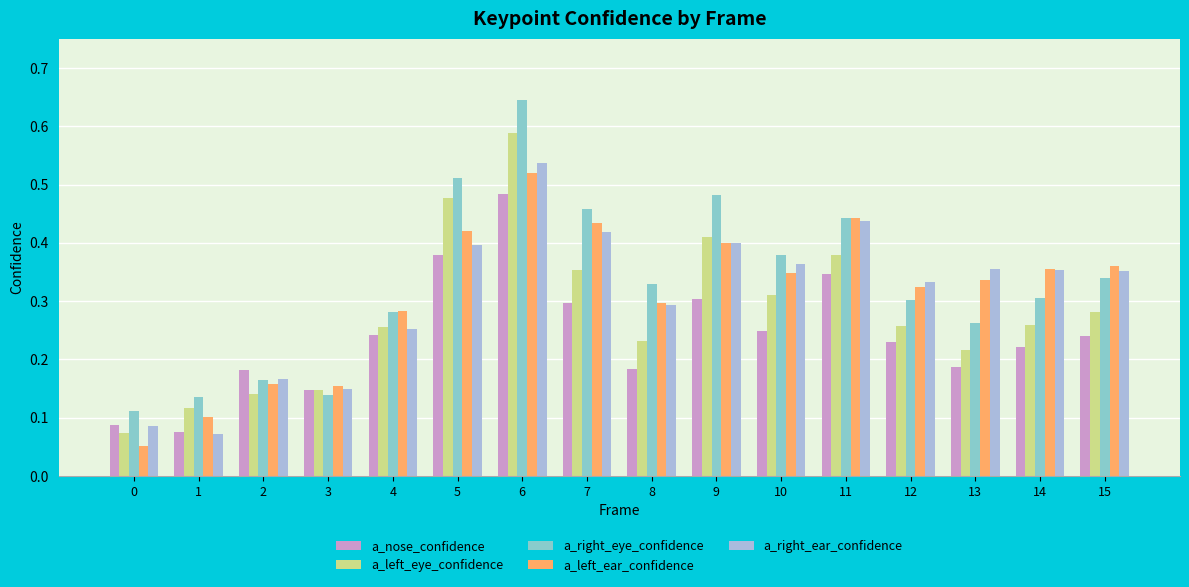

True or false: a_right_ear_confidence has a value of 0.0 at 0.

False